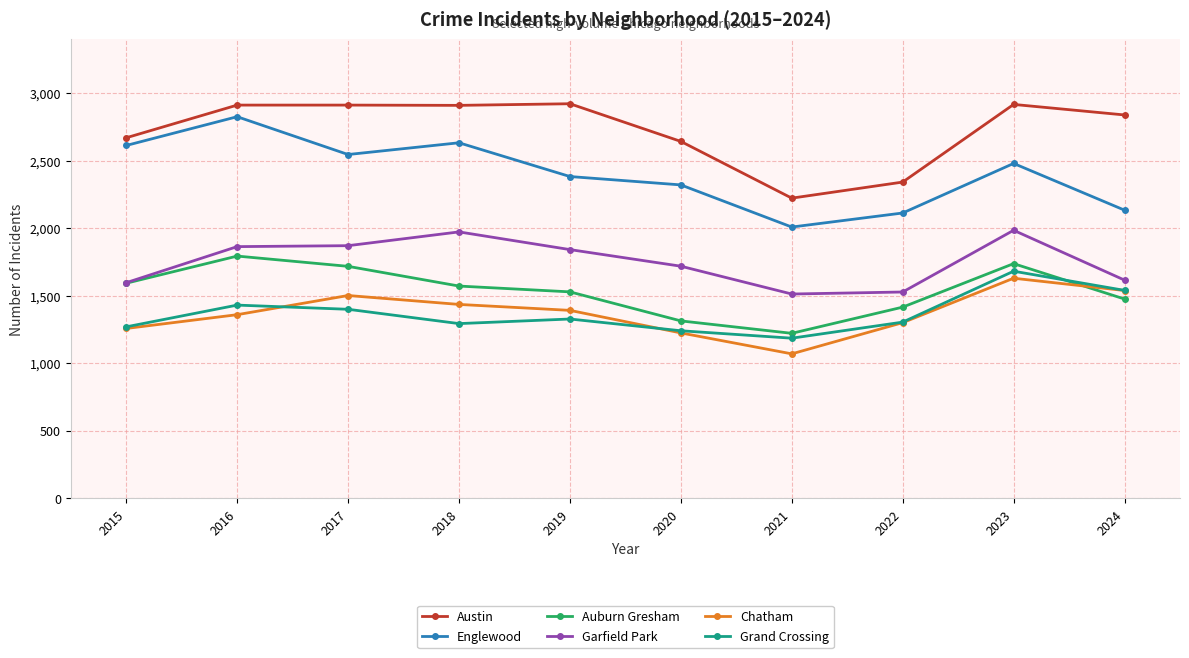

Does the chart display data point markers on the line(s)?

Yes